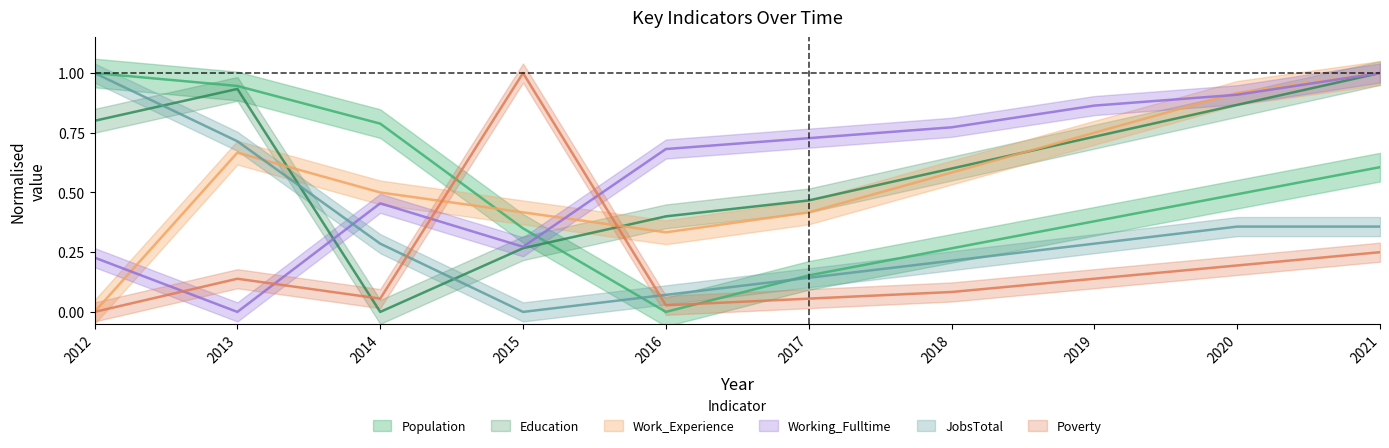

What is the sum of all Education values?

6.1